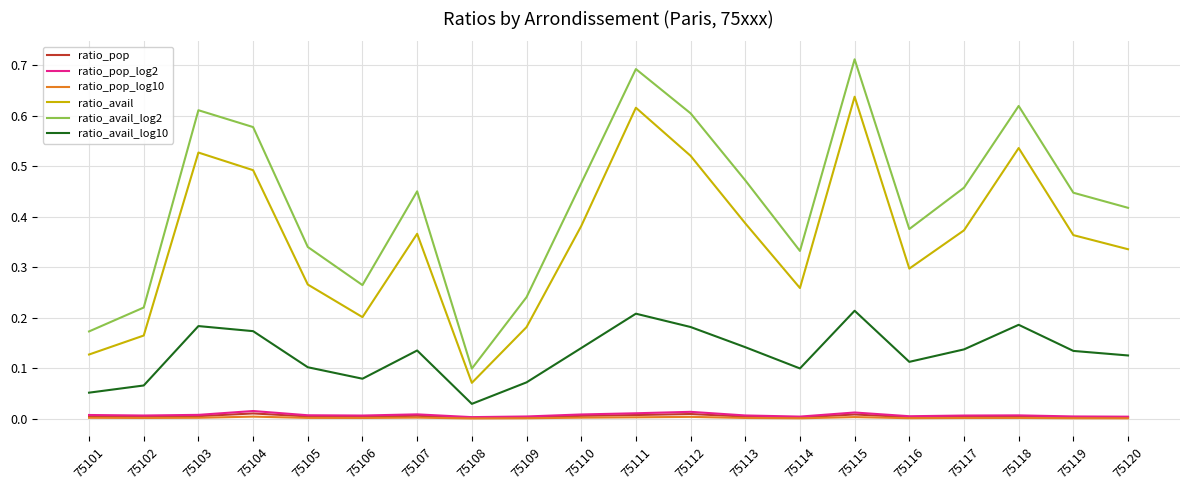

Which series has the largest range (max minus min)?

ratio_avail_log2